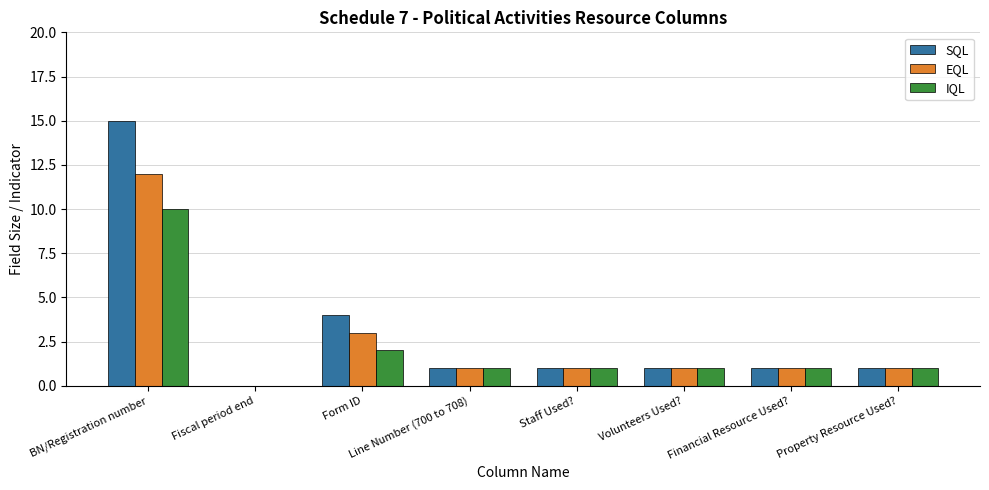

How many values in EQL are above zero?

7